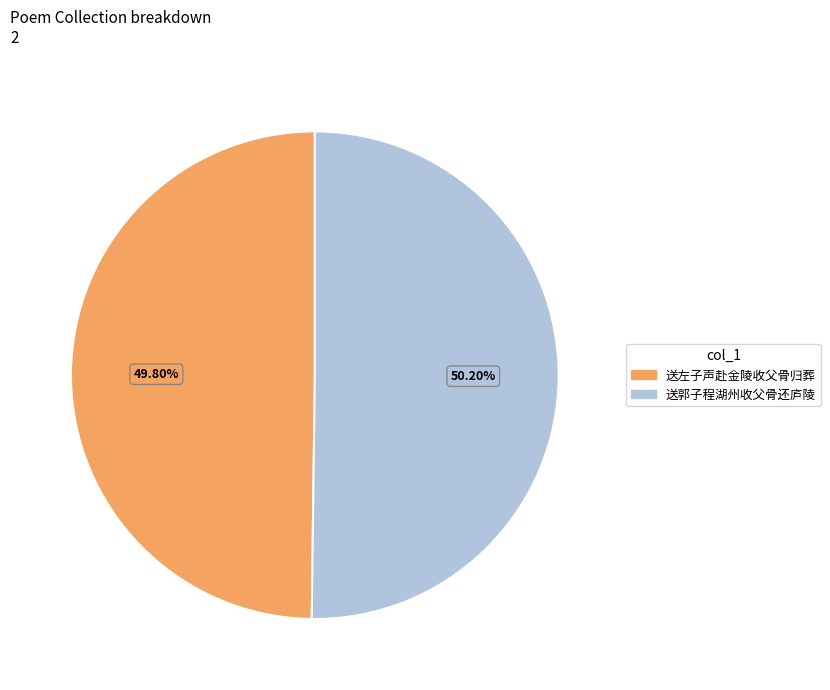

Approximately how many times larger is the value at 送郭子程湖州收父骨还庐陵 compared to 送左子声赴金陵收父骨归葬?

1.0